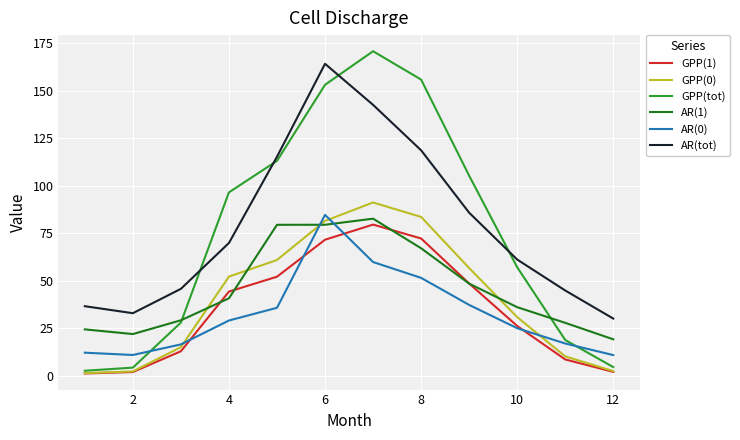

List the series in order of their peak value, lowest first.

GPP(1), AR(1), AR(0), GPP(0), AR(tot), GPP(tot)